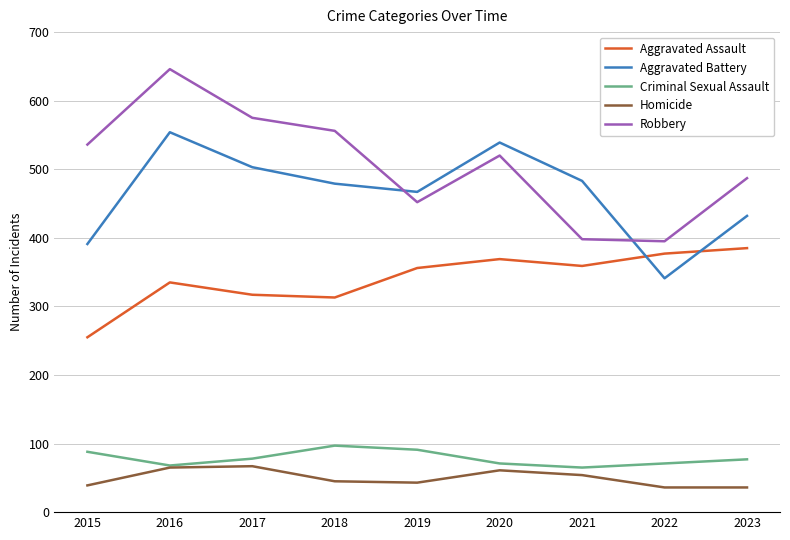

What is the lowest value of the Robbery series?

395